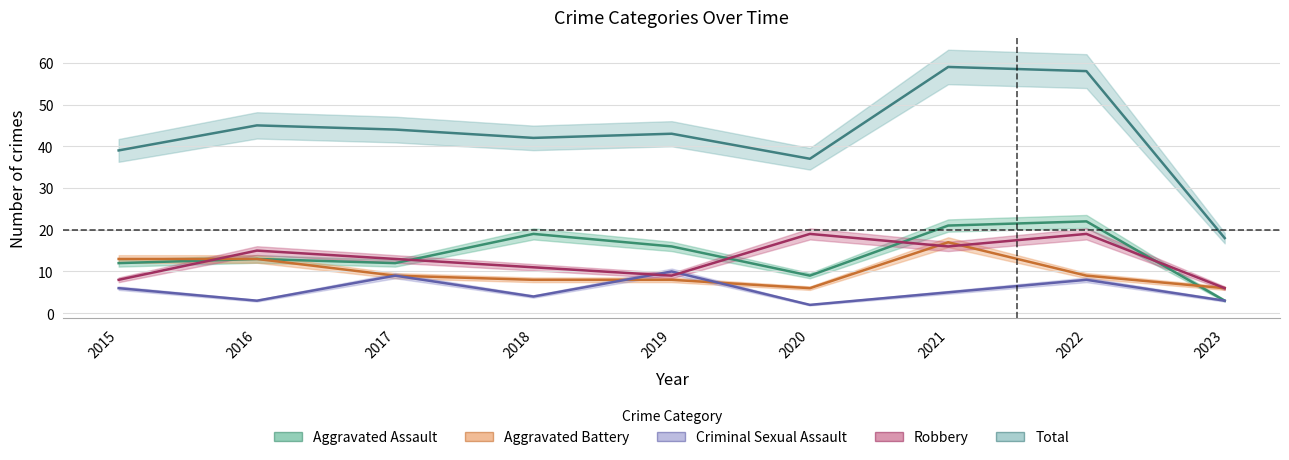

True or false: Aggravated Battery and Total cross at least once.

False